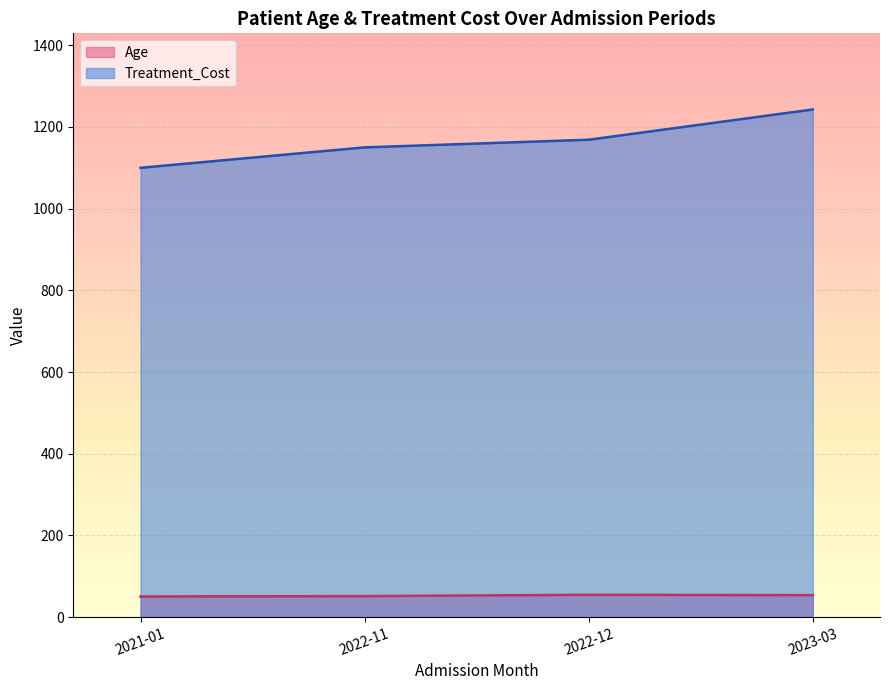

List the series in order of their overall mean, lowest first.

Age, Treatment_Cost